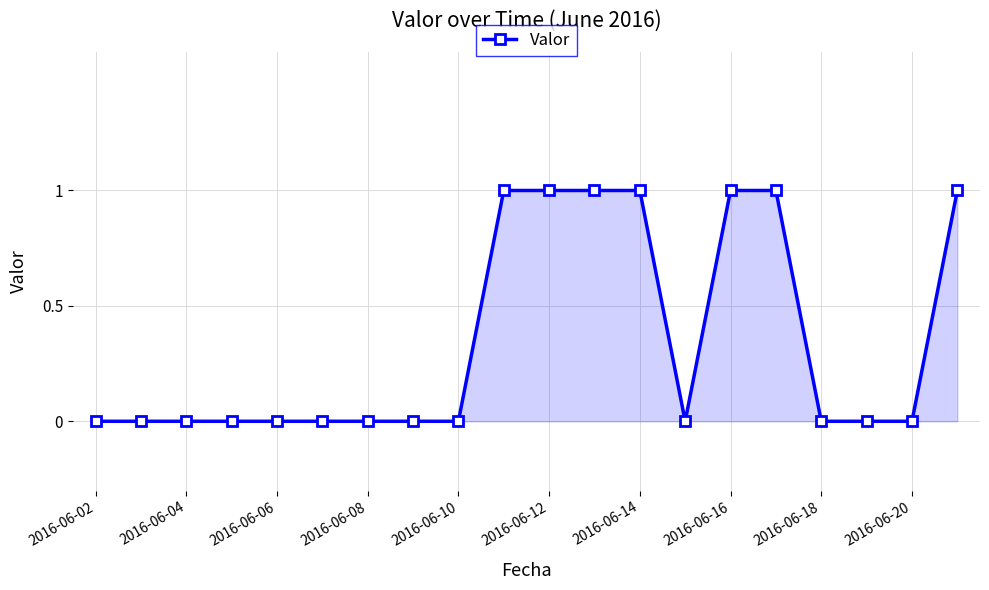

Reading left to right, extract all data points from this chart.

0	0	0	0	0	0	0	0	0	1	1	1	1	0	1	1	0	0	0	1